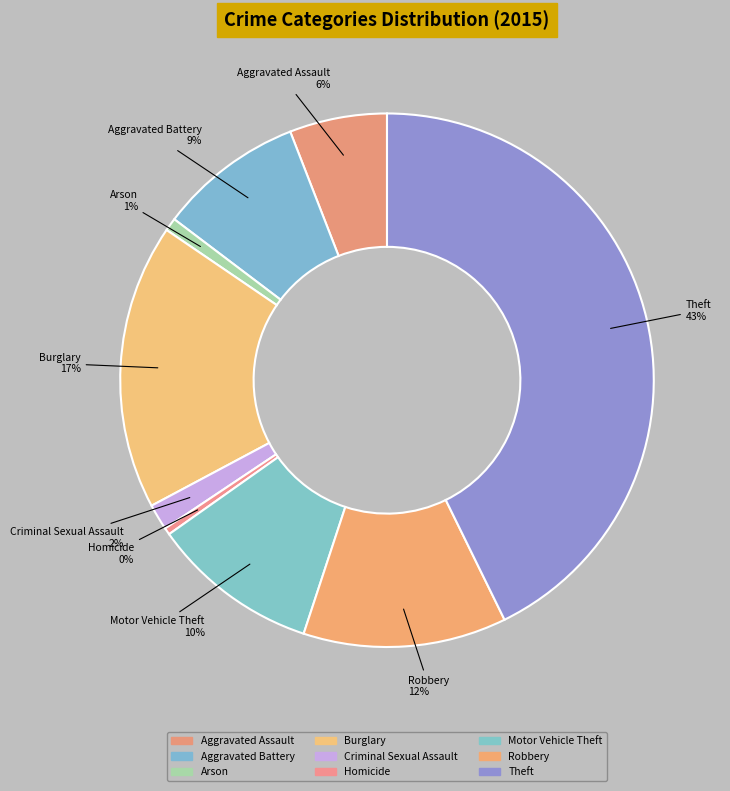

True or false: Robbery accounts for 3% of the total.

False